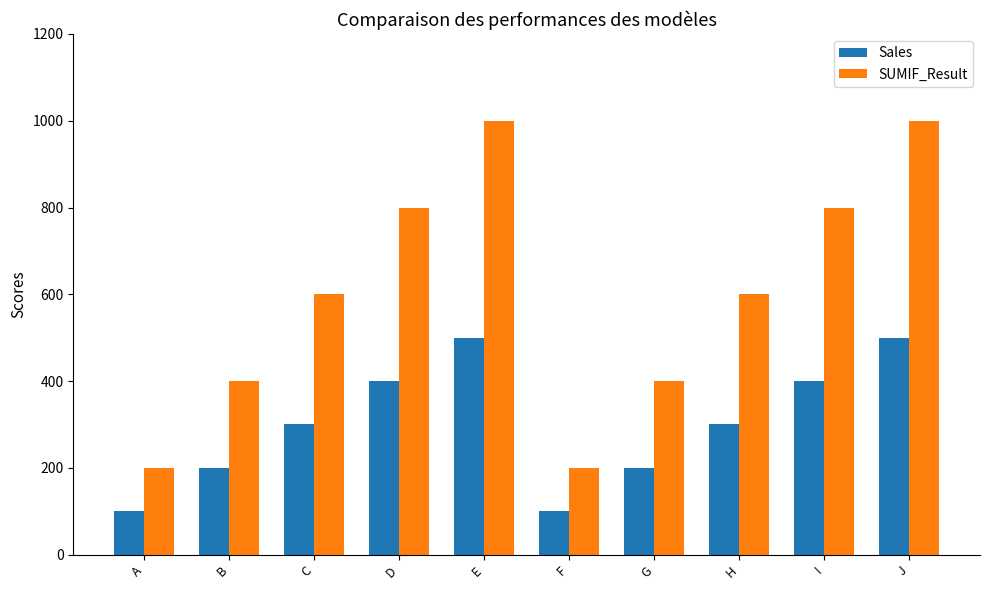

Reading left to right, transcribe all the data shown in this chart.

Sales: 100	200	300	400	500	100	200	300	400	500
SUMIF_Result: 200	400	600	800	1000	200	400	600	800	1000